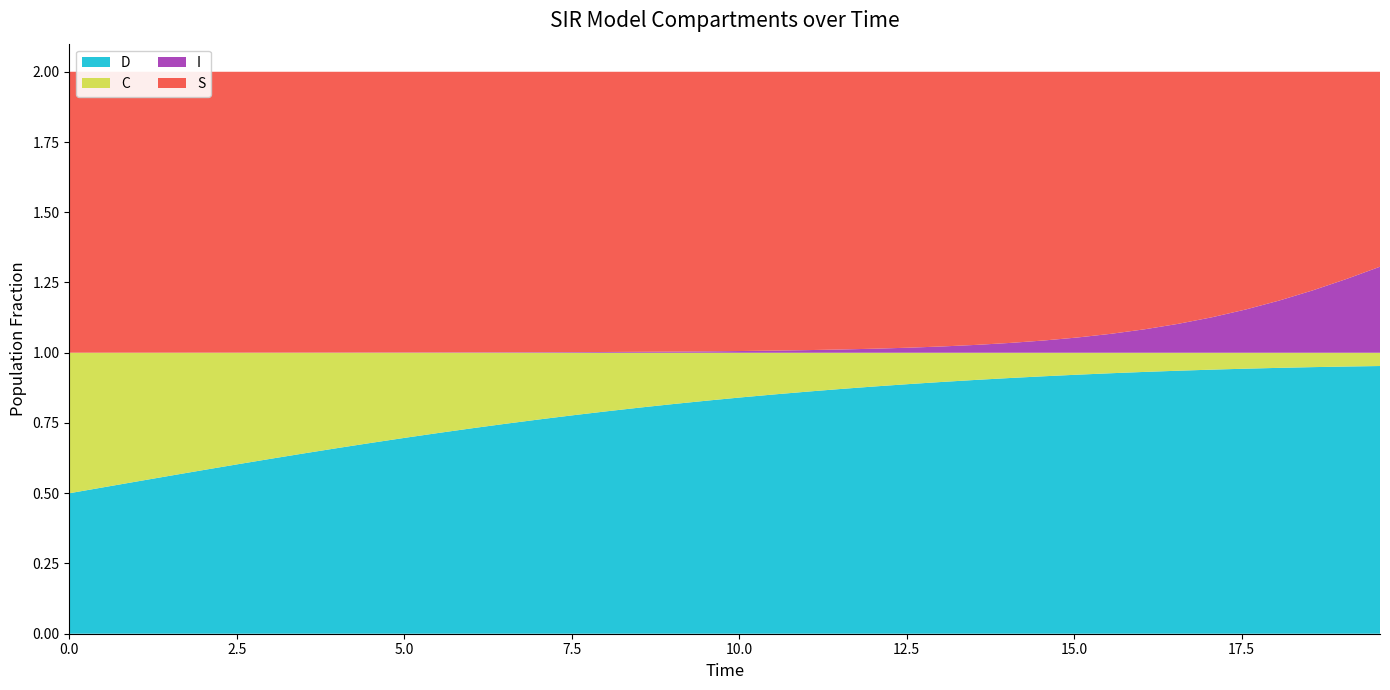

Reading right to left, extract all data points from this chart.

S: 0.7	0.7	0.8	0.8	0.8	0.9	0.9	0.9	0.9	0.9	1.0	1.0	1.0	1.0	1.0	1.0	1.0	1.0	1.0	1.0	1.0	1.0	1.0	1.0	1.0	1.0	1.0	1.0	1.0	1.0	1.0	1.0	1.0	1.0	1.0	1.0	1.0	1.0	1.0	1.0
I: 0.3	0.3	0.2	0.2	0.2	0.1	0.1	0.1	0.1	0.1	0.0	0.0	0.0	0.0	0.0	0.0	0.0	0.0	0.0	0.0	0.0	0.0	0.0	0.0	0.0	0.0	0.0	0.0	0.0	0.0	0.0	0.0	0.0	0.0	0.0	0.0	0.0	0.0	0.0	0.0
C: 0.0	0.0	0.1	0.1	0.1	0.1	0.1	0.1	0.1	0.1	0.1	0.1	0.1	0.1	0.1	0.1	0.1	0.1	0.1	0.2	0.2	0.2	0.2	0.2	0.2	0.2	0.3	0.3	0.3	0.3	0.3	0.3	0.4	0.4	0.4	0.4	0.4	0.5	0.5	0.5
D: 1.0	1.0	0.9	0.9	0.9	0.9	0.9	0.9	0.9	0.9	0.9	0.9	0.9	0.9	0.9	0.9	0.9	0.9	0.9	0.8	0.8	0.8	0.8	0.8	0.8	0.8	0.7	0.7	0.7	0.7	0.7	0.7	0.6	0.6	0.6	0.6	0.6	0.5	0.5	0.5